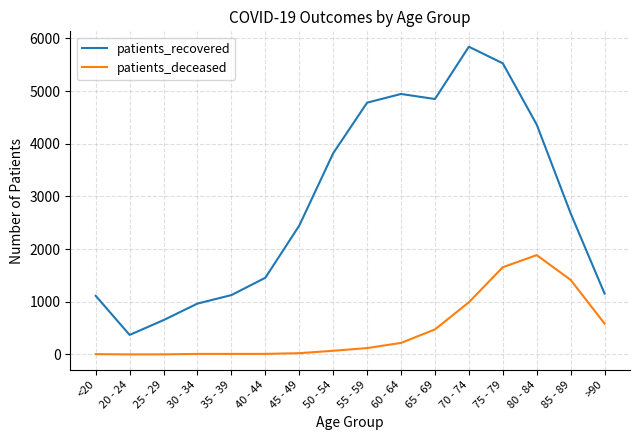

What position from the right is 25 - 29?

14